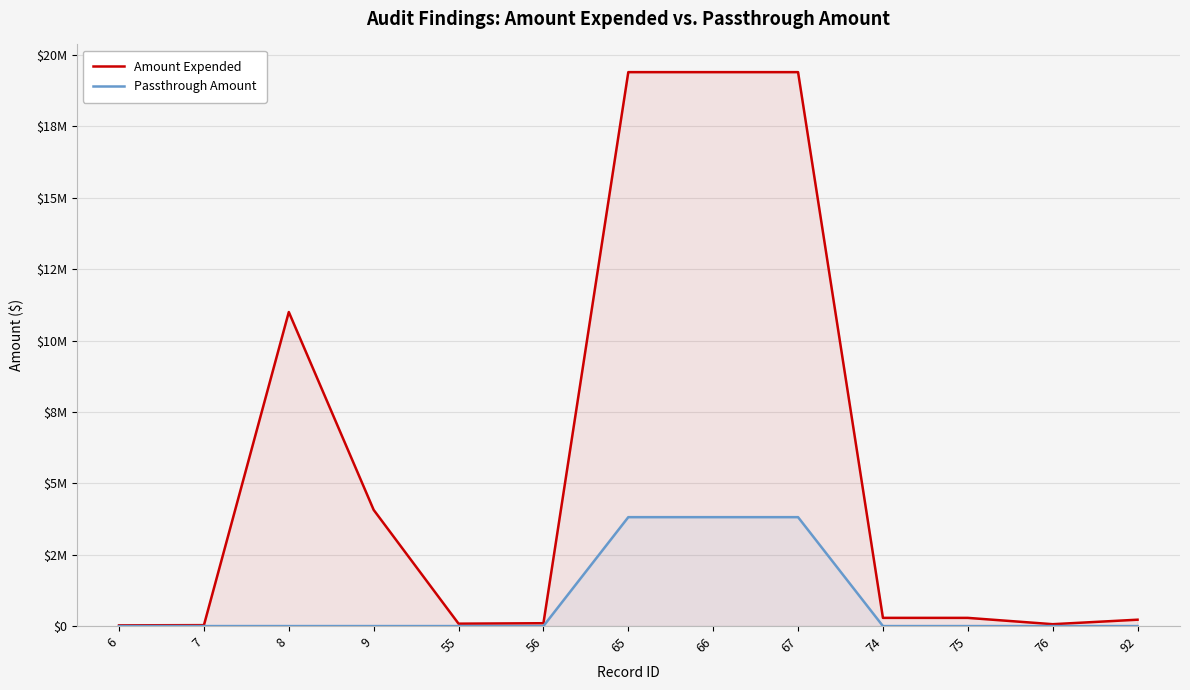

What is the total value across all series at 9?

4068624